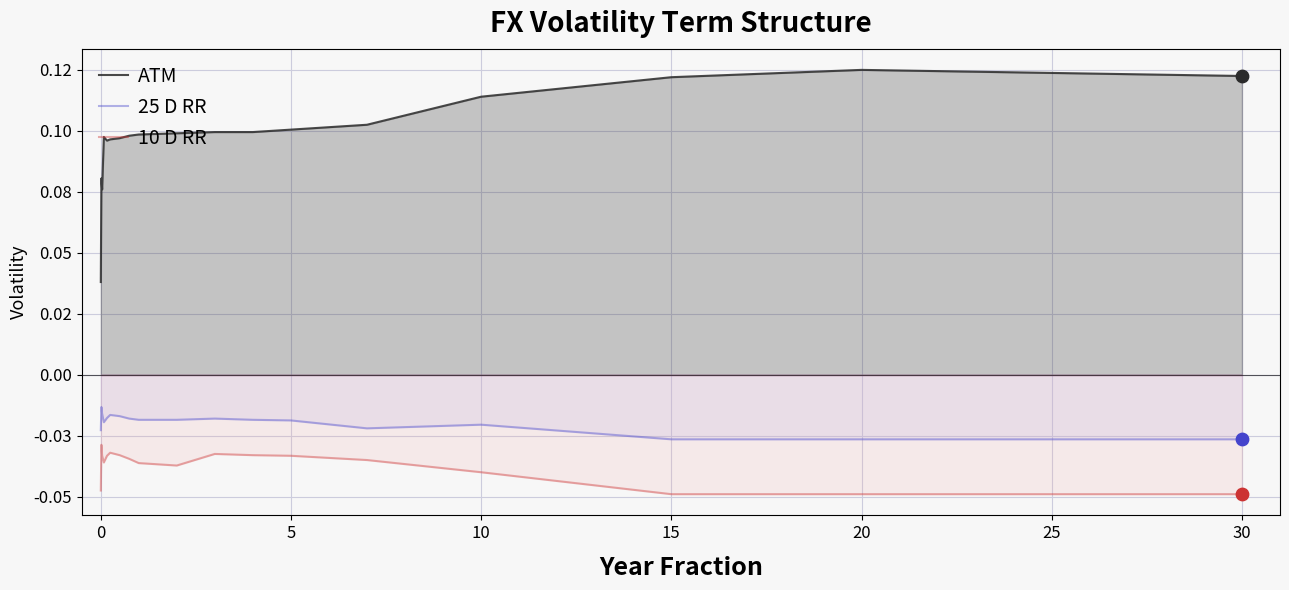

Which series has the largest Y range (max minus min)?

ATM